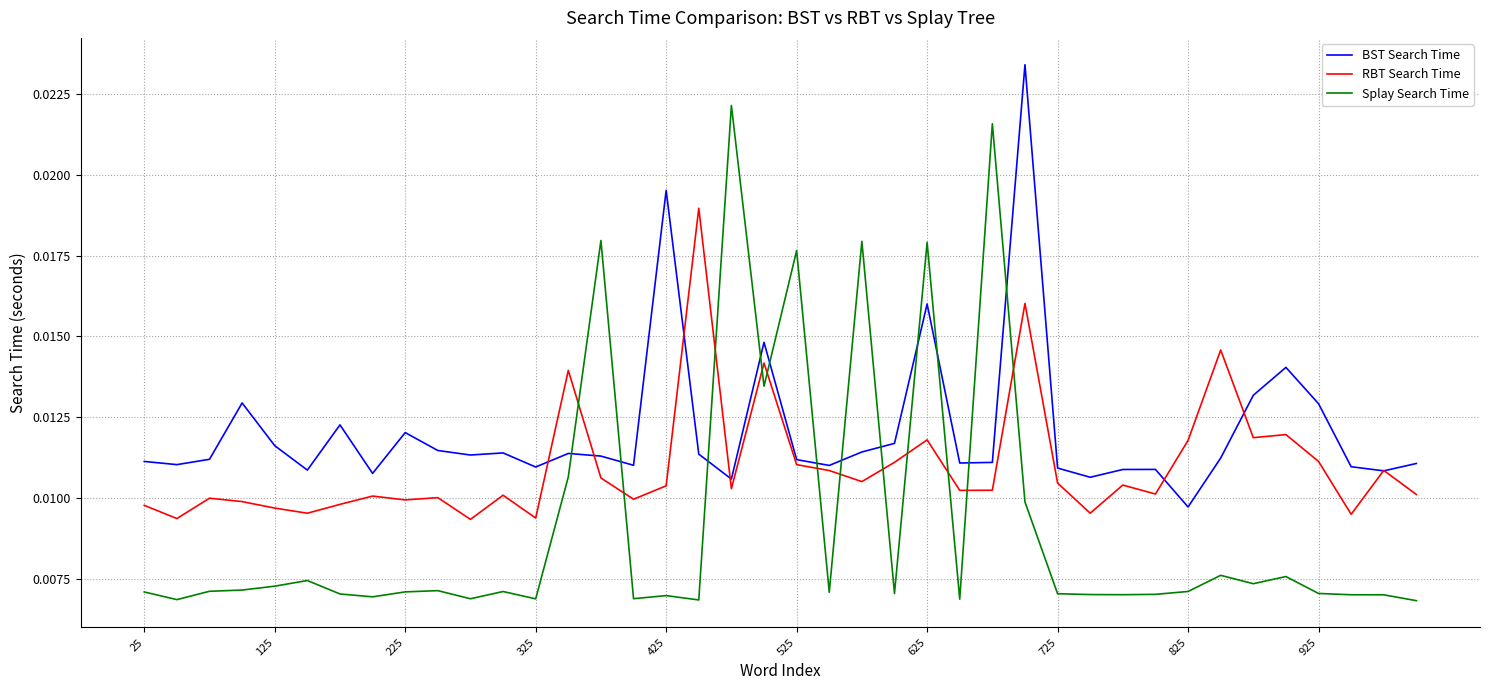

Rank the series by their average value, from lowest to highest.

Splay Search Time, RBT Search Time, BST Search Time